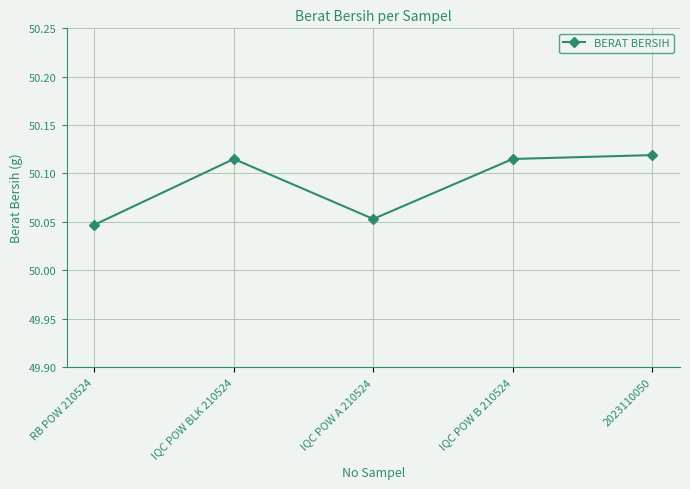

At which category does the data reach its first local valley?

IQC POW A 210524